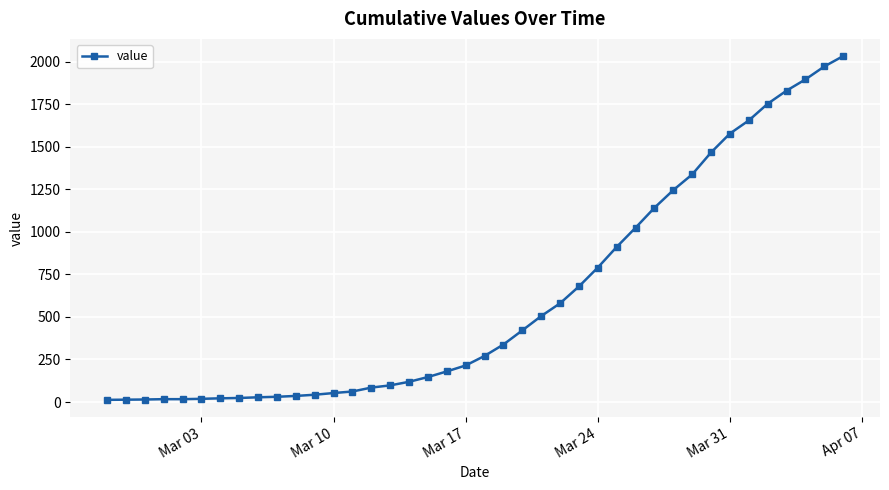

What is the sum of all values?

24656